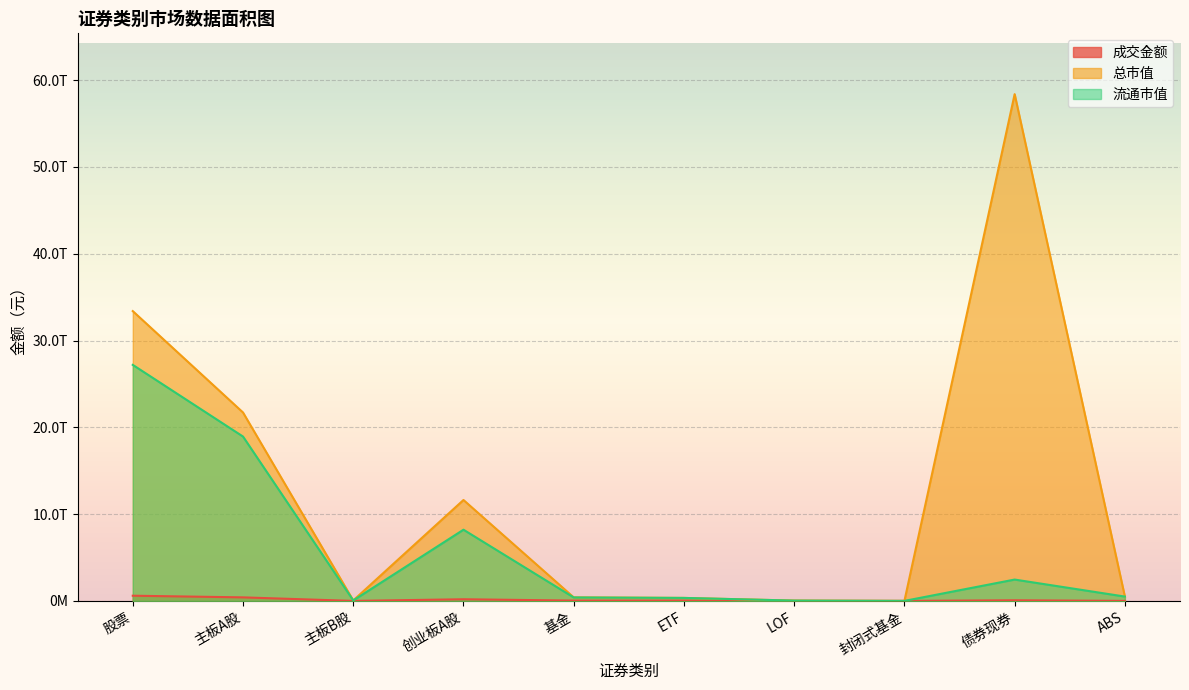

True or false: 流通市值 and 成交金额 intersect in this chart.

False